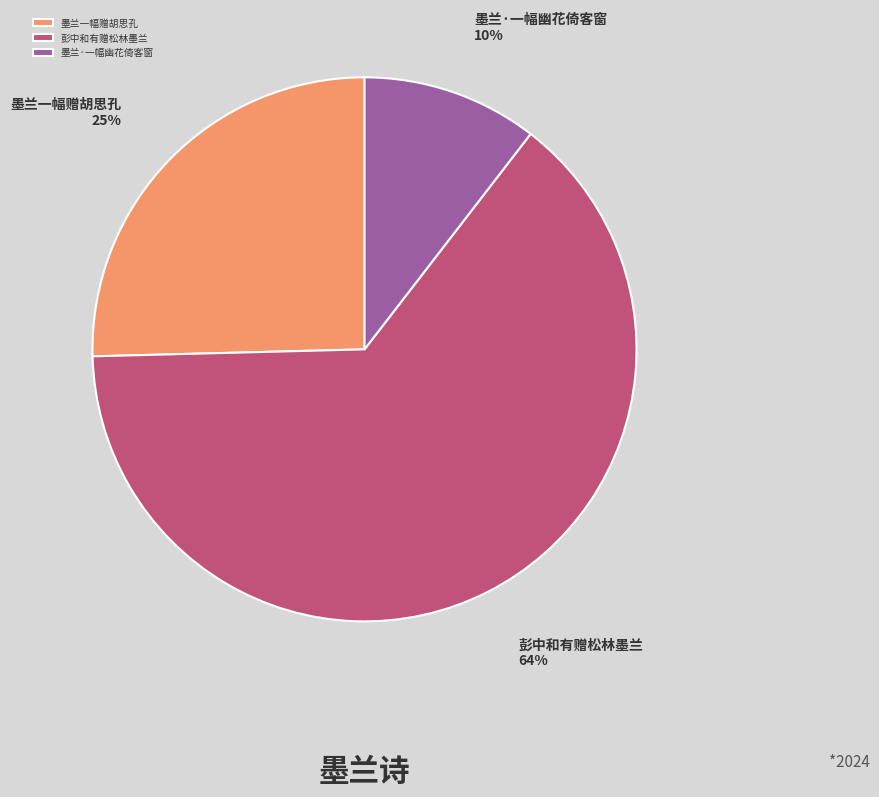

What percentage is the 墨兰·一幅幽花倚客窗 slice, to the nearest percent?

10%